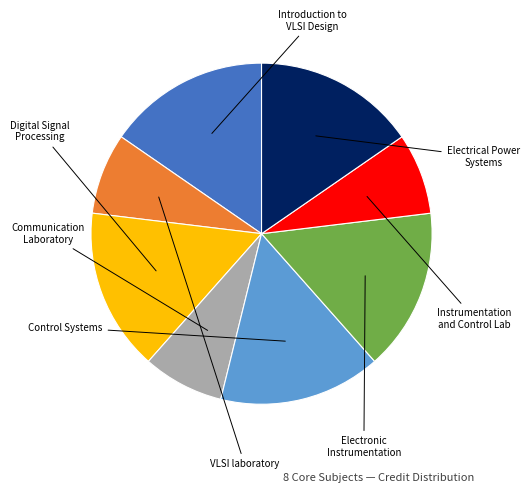

Approximately how many times larger is the value at Digital Signal Processing compared to Instrumentation and Control Lab?

2.0